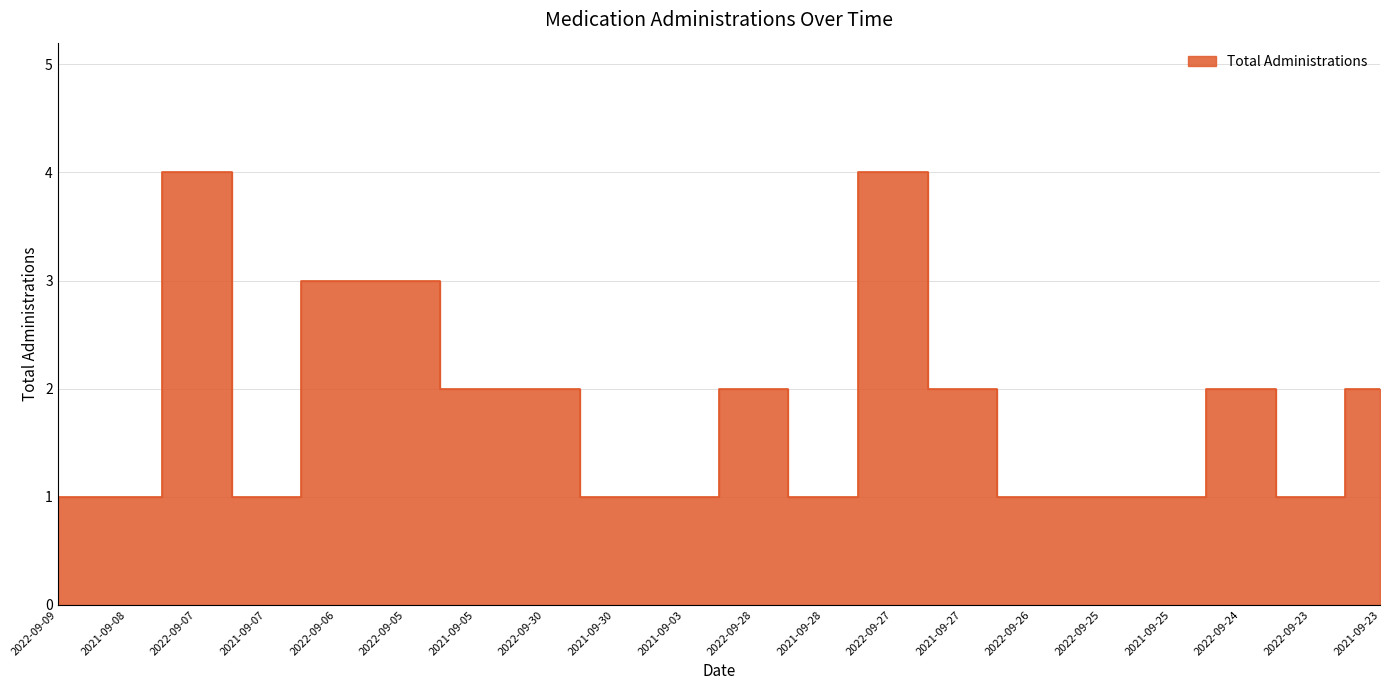

What is the difference between the maximum and minimum values?

3